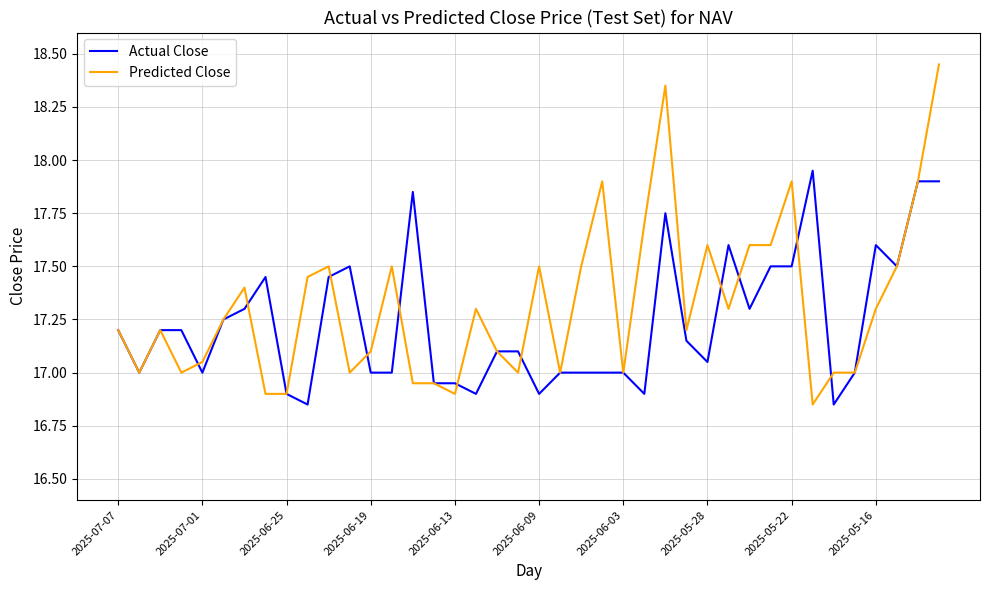

Which series has the widest spread of values?

Predicted Close